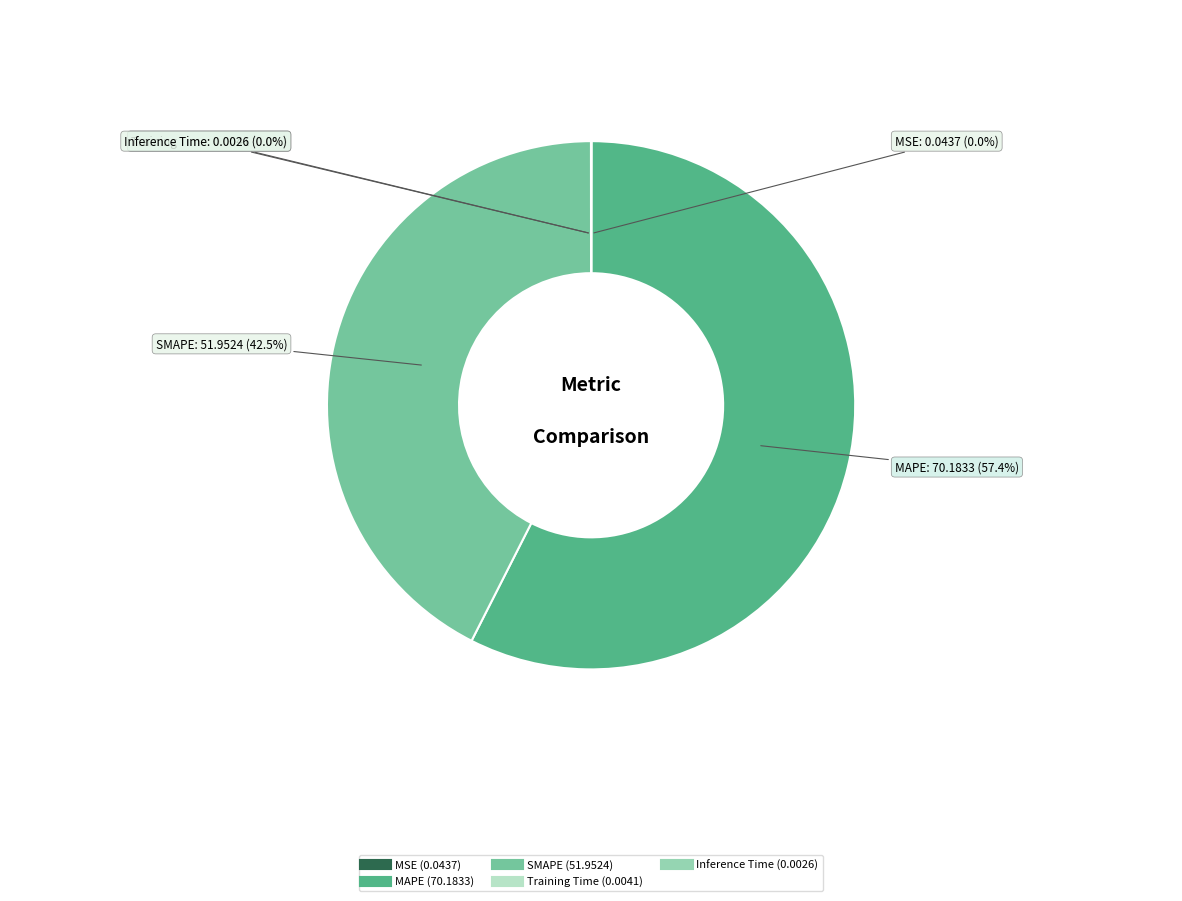

Is there a majority slice in this chart?

Yes